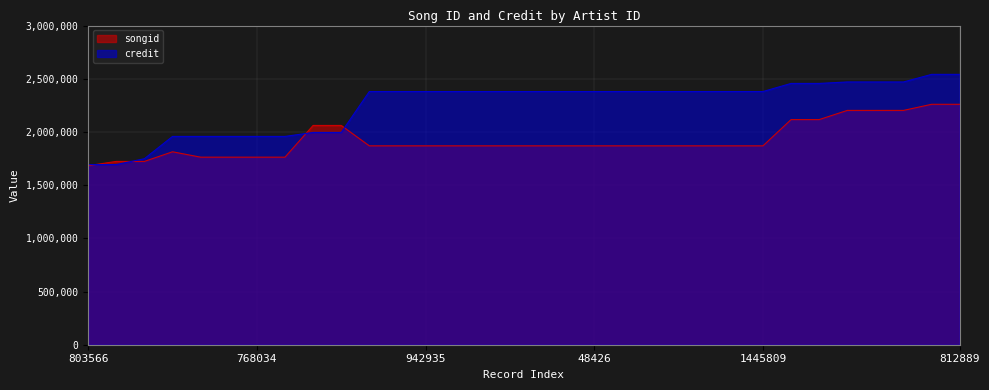

List the series in order of their peak value, highest first.

credit, songid